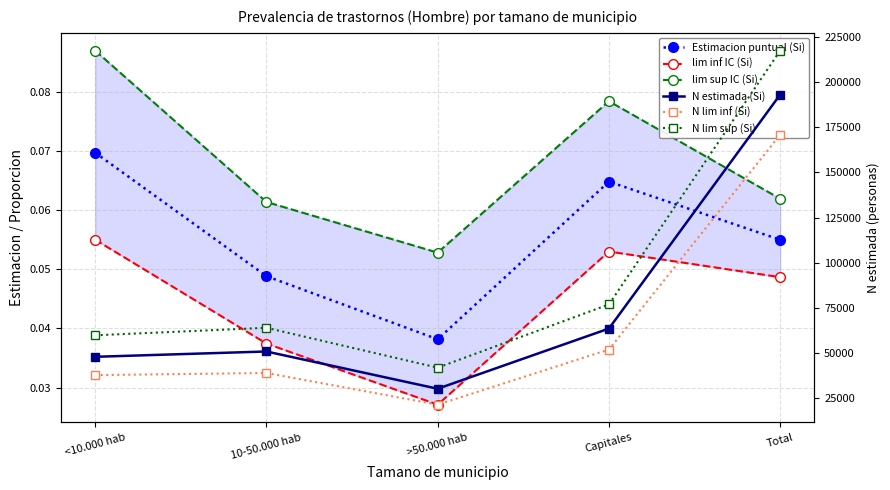

What position from the left is <10.000 hab?

1